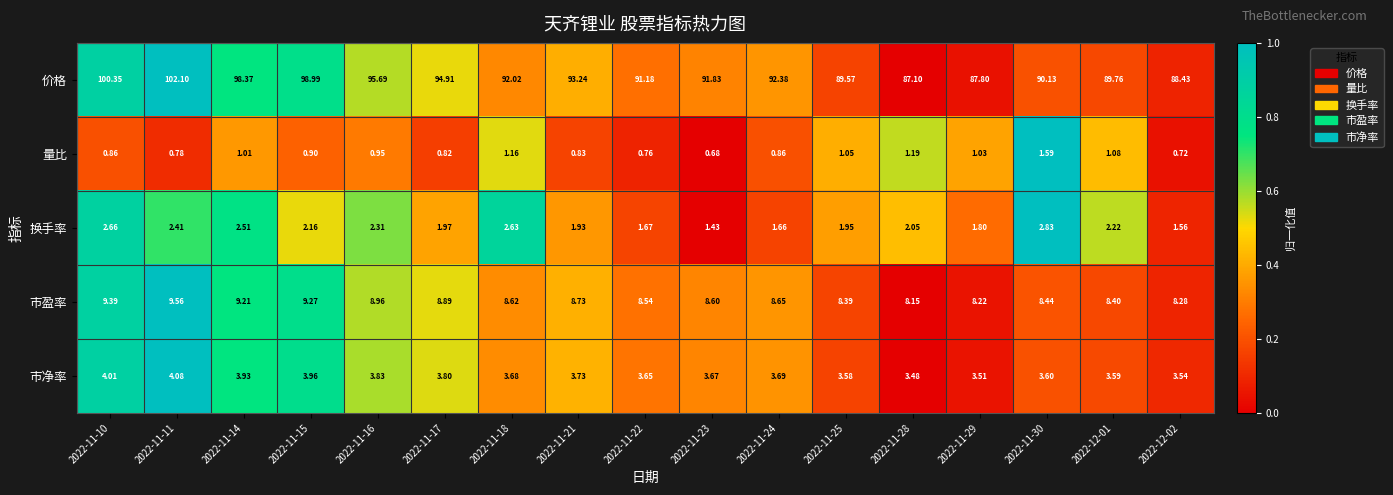

How many data points does each series have?

17